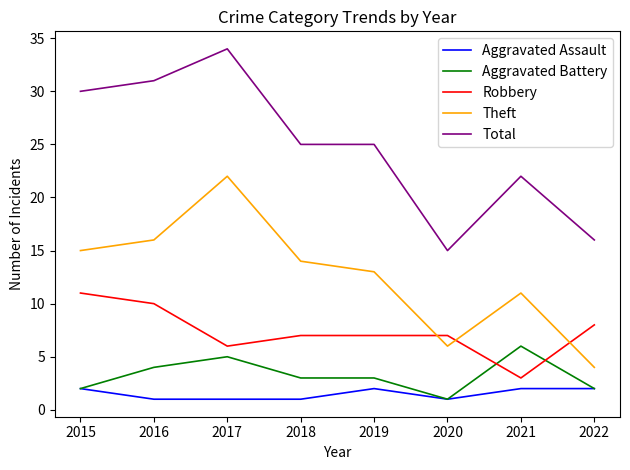

Which series ends up on top after the final intersection of Aggravated Battery and Robbery?

Robbery